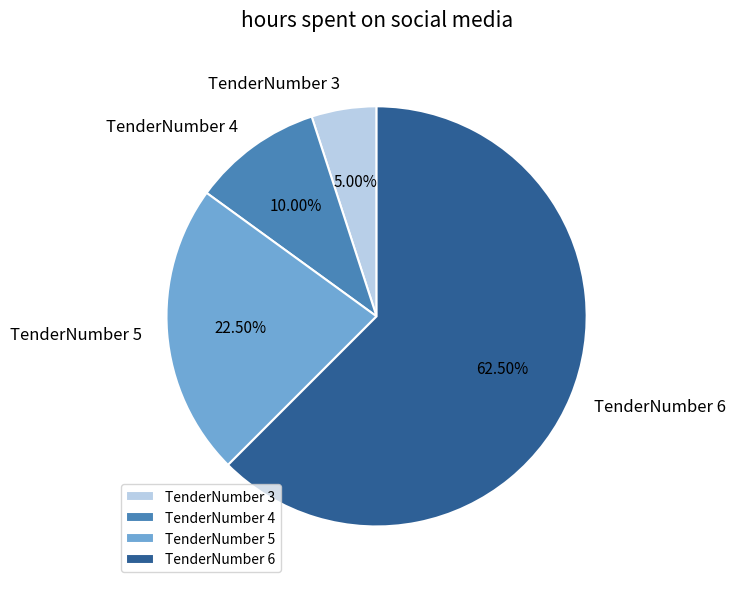

Rank the categories by value from lowest to highest.

TenderNumber 3, TenderNumber 4, TenderNumber 5, TenderNumber 6